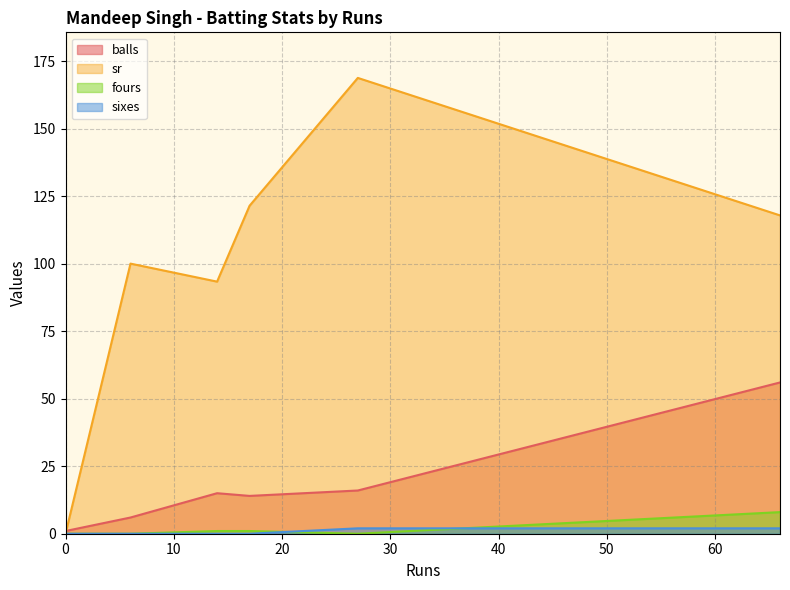

The value of sr at 66 is 117.8. True or false?

True